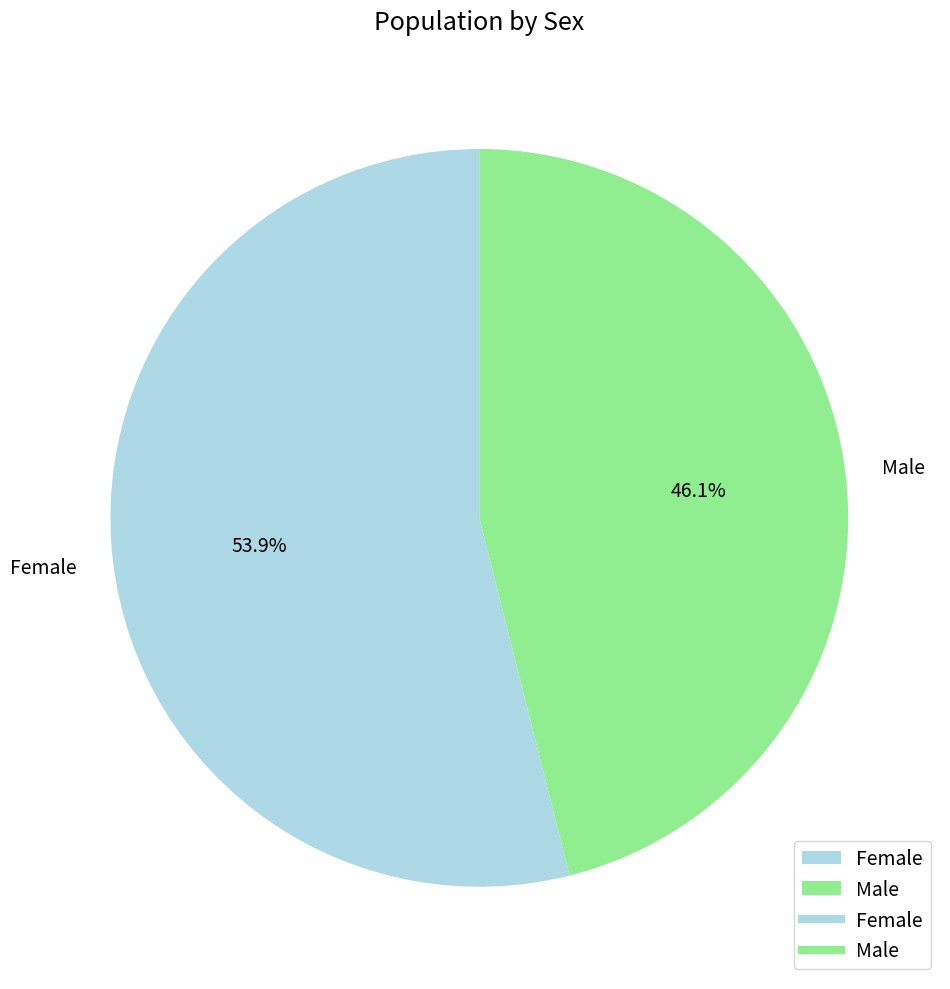

Do Male and Female together represent more than half of the pie?

Yes